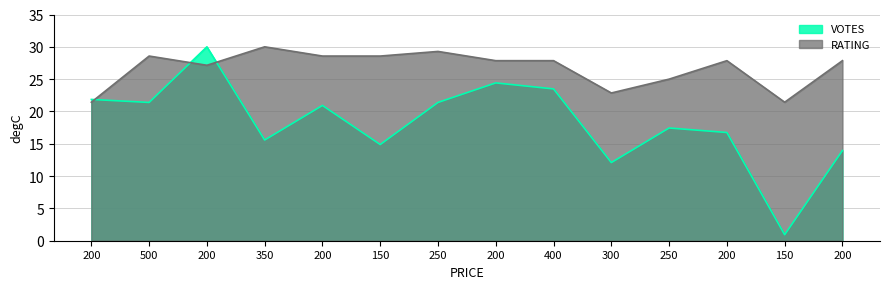

What is the total value across all series at 200?

43.3